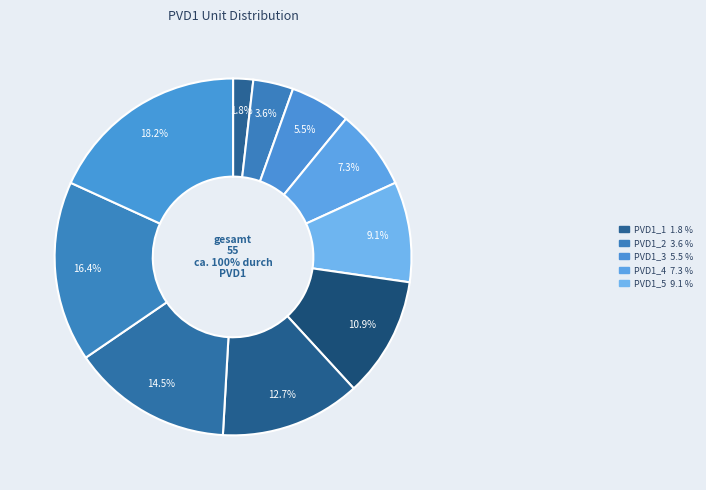

Rank the categories by value from lowest to highest.

PVD1_1, PVD1_2, PVD1_3, PVD1_4, PVD1_5, PVD1_6, PVD1_7, PVD1_8, PVD1_9, PVD1_10